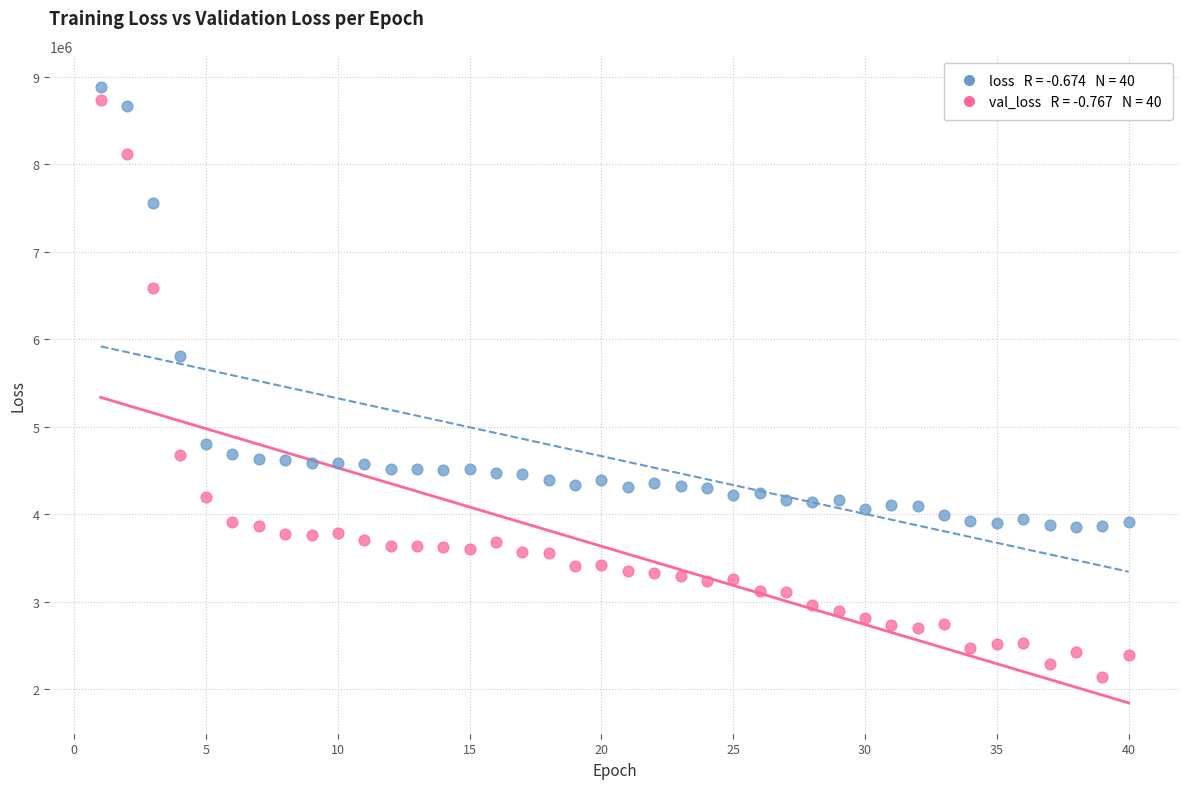

Across all data points, what is the range of Y values (max minus min)?

6748147.0